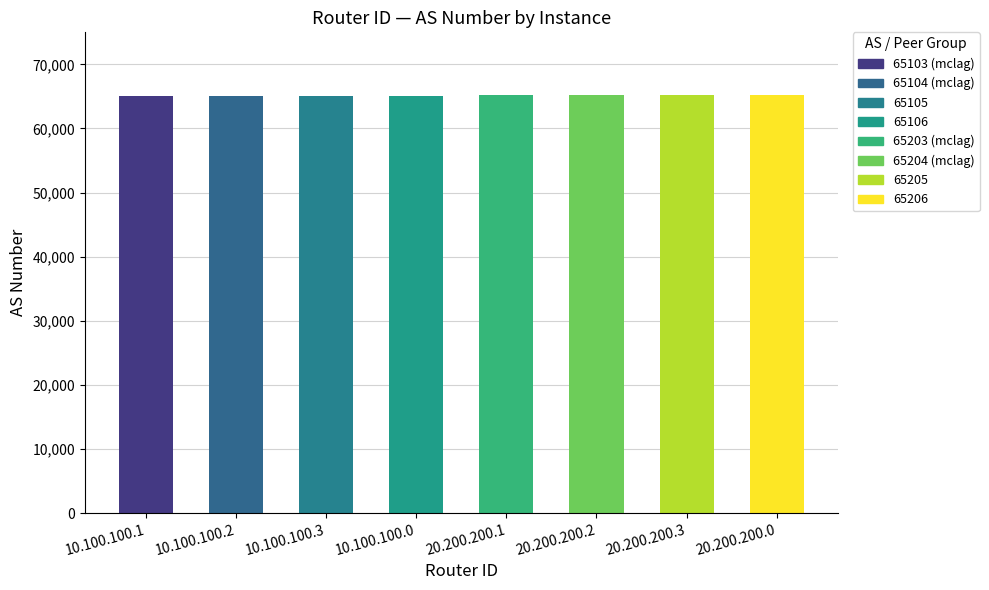

The chart shows a value of 65105 at 10.100.100.3. True or false?

True